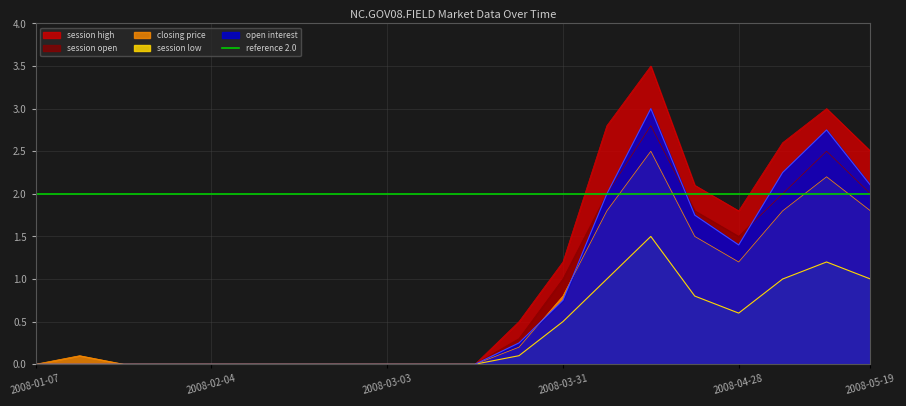

Which series changed the most between 2008-03-17 and 2008-05-19?

session high